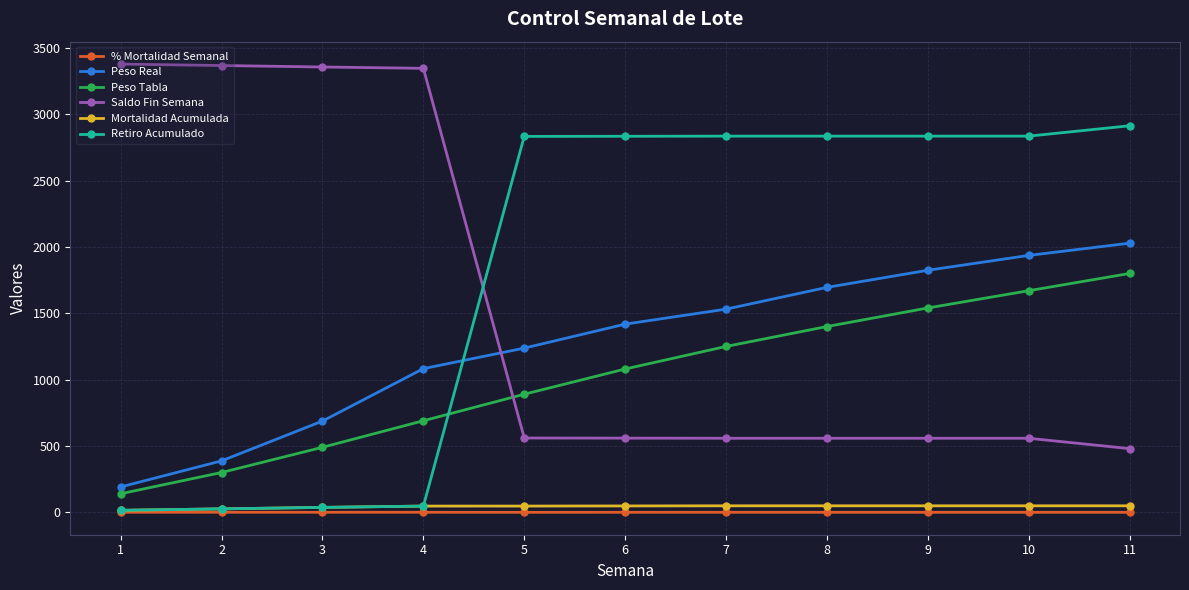

True or false: Peso Tabla has more than 2 points higher than both neighbors.

False